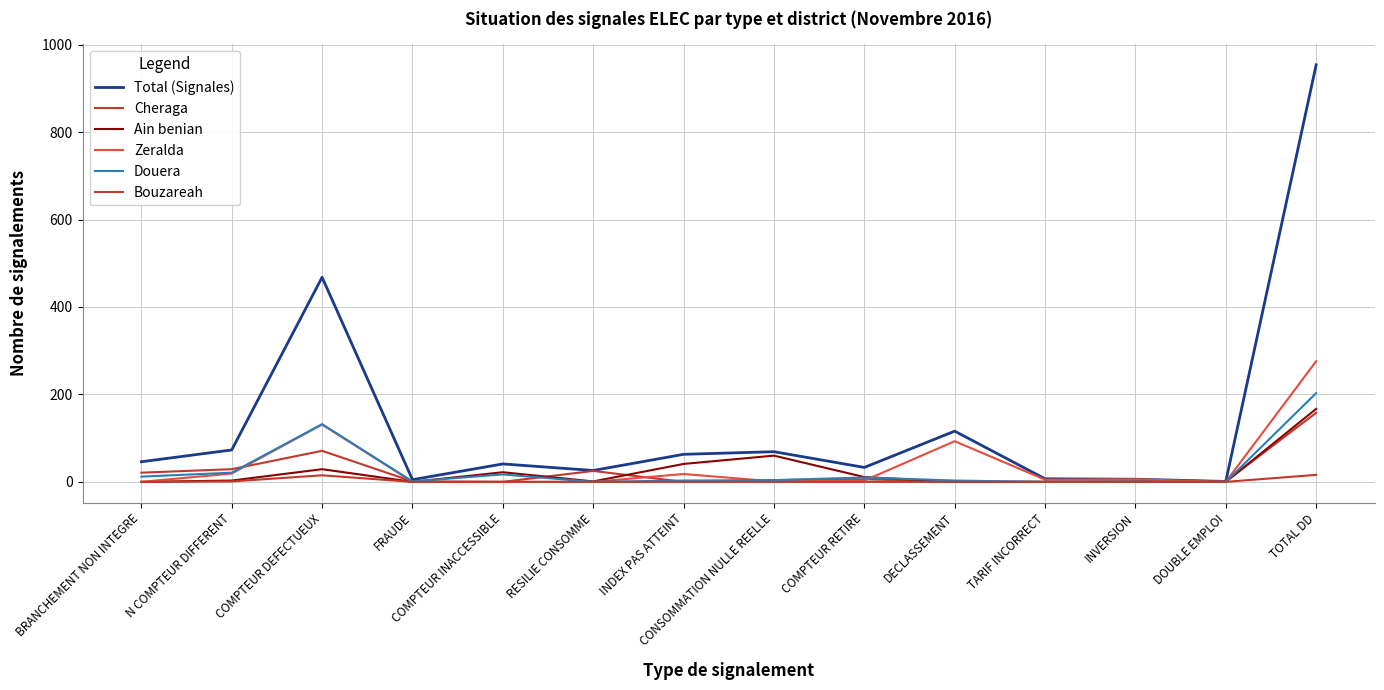

Reading left to right, list all the values displayed in this chart.

Total (Signales): BRANCHEMENT NON INTEGRE=46	N COMPTEUR DIFFERENT=73	COMPTEUR DEFECTUEUX=468	FRAUDE=5	COMPTEUR INACCESSIBLE=41	RESILIE CONSOMME=26	INDEX PAS ATTEINT=63	CONSOMMATION NULLE REELLE=69	COMPTEUR RETIRE=33	DECLASSEMENT=116	TARIF INCORRECT=7	INVERSION=6	DOUBLE EMPLOI=1	TOTAL DD=954
Cheraga: BRANCHEMENT NON INTEGRE=21	N COMPTEUR DIFFERENT=29	COMPTEUR DEFECTUEUX=71	FRAUDE=1	COMPTEUR INACCESSIBLE=0	RESILIE CONSOMME=25	INDEX PAS ATTEINT=0	CONSOMMATION NULLE REELLE=4	COMPTEUR RETIRE=6	DECLASSEMENT=0	TARIF INCORRECT=0	INVERSION=0	DOUBLE EMPLOI=1	TOTAL DD=158
Ain benian: BRANCHEMENT NON INTEGRE=0	N COMPTEUR DIFFERENT=3	COMPTEUR DEFECTUEUX=29	FRAUDE=0	COMPTEUR INACCESSIBLE=22	RESILIE CONSOMME=1	INDEX PAS ATTEINT=41	CONSOMMATION NULLE REELLE=60	COMPTEUR RETIRE=11	DECLASSEMENT=0	TARIF INCORRECT=0	INVERSION=0	DOUBLE EMPLOI=0	TOTAL DD=167
Zeralda: BRANCHEMENT NON INTEGRE=0	N COMPTEUR DIFFERENT=19	COMPTEUR DEFECTUEUX=131	FRAUDE=0	COMPTEUR INACCESSIBLE=0	RESILIE CONSOMME=0	INDEX PAS ATTEINT=18	CONSOMMATION NULLE REELLE=1	COMPTEUR RETIRE=3	DECLASSEMENT=93	TARIF INCORRECT=5	INVERSION=6	DOUBLE EMPLOI=0	TOTAL DD=276
Douera: BRANCHEMENT NON INTEGRE=12	N COMPTEUR DIFFERENT=21	COMPTEUR DEFECTUEUX=132	FRAUDE=1	COMPTEUR INACCESSIBLE=17	RESILIE CONSOMME=0	INDEX PAS ATTEINT=3	CONSOMMATION NULLE REELLE=4	COMPTEUR RETIRE=10	DECLASSEMENT=3	TARIF INCORRECT=0	INVERSION=0	DOUBLE EMPLOI=0	TOTAL DD=203
Bouzareah: BRANCHEMENT NON INTEGRE=0	N COMPTEUR DIFFERENT=1	COMPTEUR DEFECTUEUX=15	FRAUDE=0	COMPTEUR INACCESSIBLE=0	RESILIE CONSOMME=0	INDEX PAS ATTEINT=0	CONSOMMATION NULLE REELLE=0	COMPTEUR RETIRE=0	DECLASSEMENT=0	TARIF INCORRECT=0	INVERSION=0	DOUBLE EMPLOI=0	TOTAL DD=16